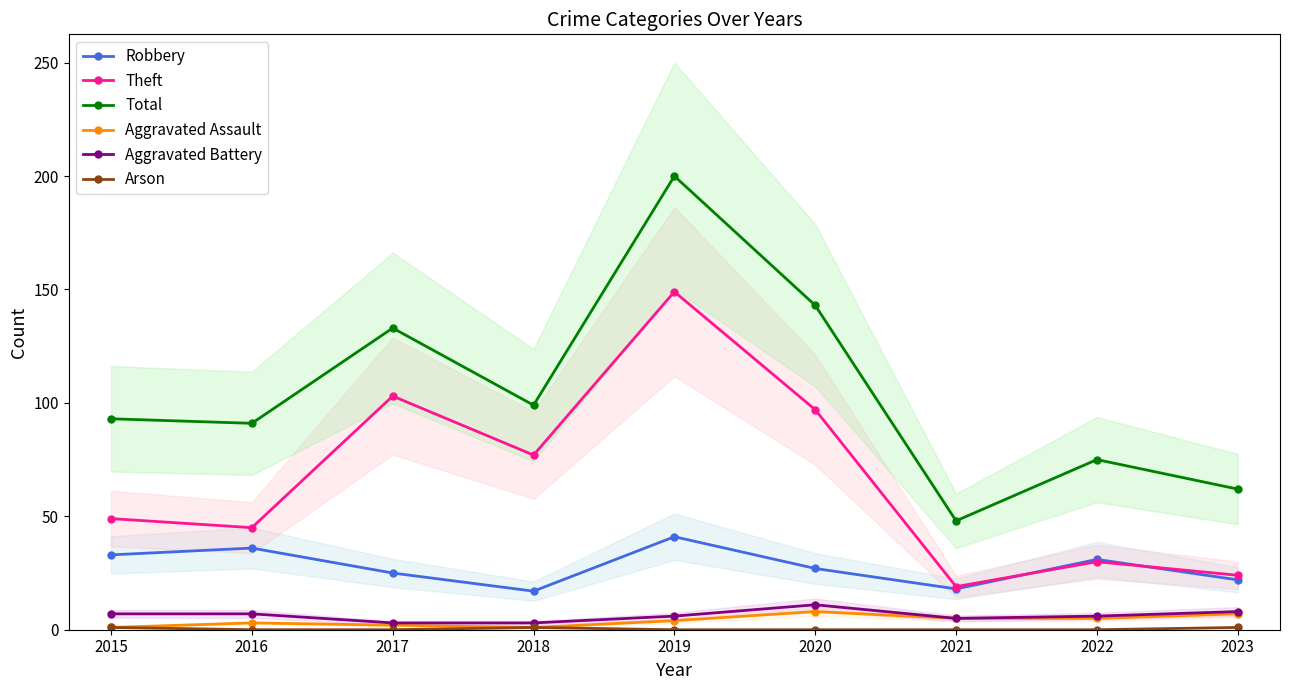

Reading left to right, extract all data points from this chart.

Robbery: 2015=33	2016=36	2017=25	2018=17	2019=41	2020=27	2021=18	2022=31	2023=22
Theft: 2015=49	2016=45	2017=103	2018=77	2019=149	2020=97	2021=19	2022=30	2023=24
Total: 2015=93	2016=91	2017=133	2018=99	2019=200	2020=143	2021=48	2022=75	2023=62
Aggravated Assault: 2015=1	2016=3	2017=2	2018=1	2019=4	2020=8	2021=5	2022=5	2023=7
Aggravated Battery: 2015=7	2016=7	2017=3	2018=3	2019=6	2020=11	2021=5	2022=6	2023=8
Arson: 2015=1	2016=0	2017=0	2018=1	2019=0	2020=0	2021=0	2022=0	2023=1